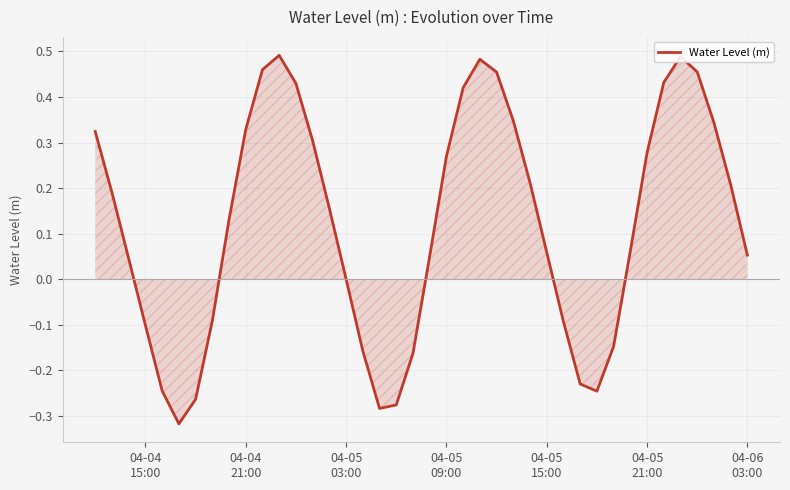

What is the difference between the maximum and minimum values?

0.8